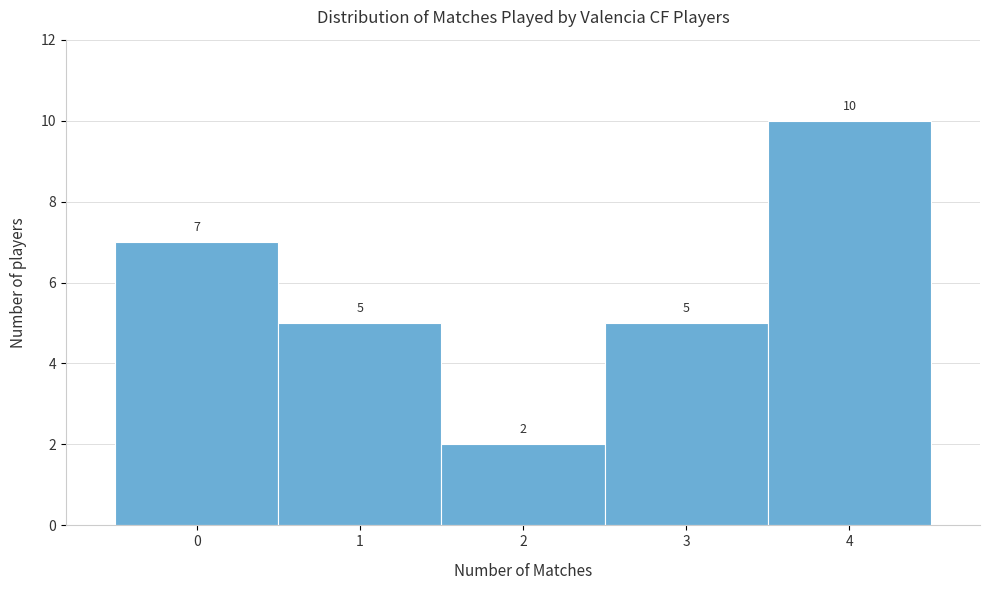

Reading left to right, what are all the values shown in this chart?

0=7	1=5	2=2	3=5	4=10